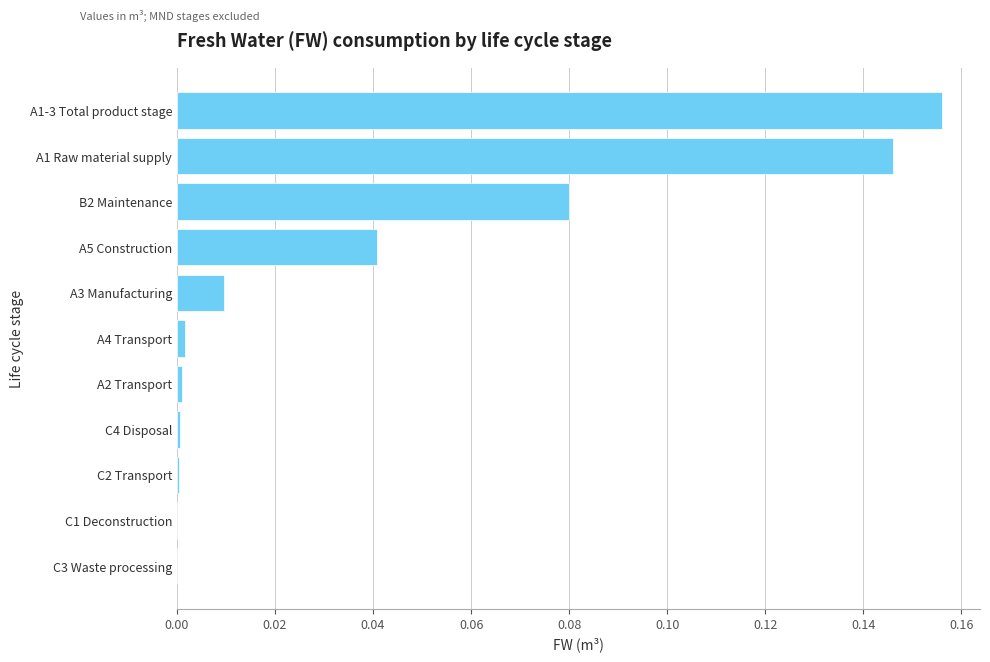

What is the sum of all values?

0.4